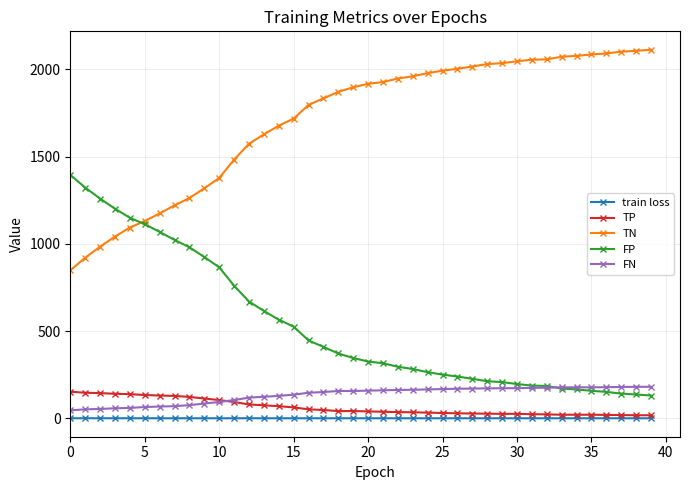

True or false: FP and FN cross at least once.

True